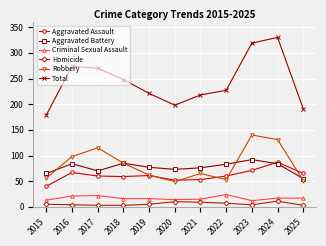

Which category has the highest value in the Aggravated Battery series?

2023